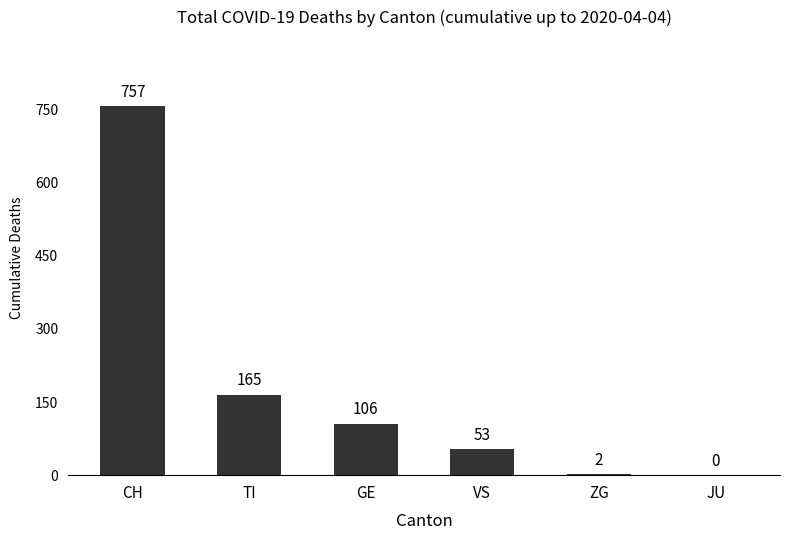

The chart shows a value of 757 at CH. True or false?

True